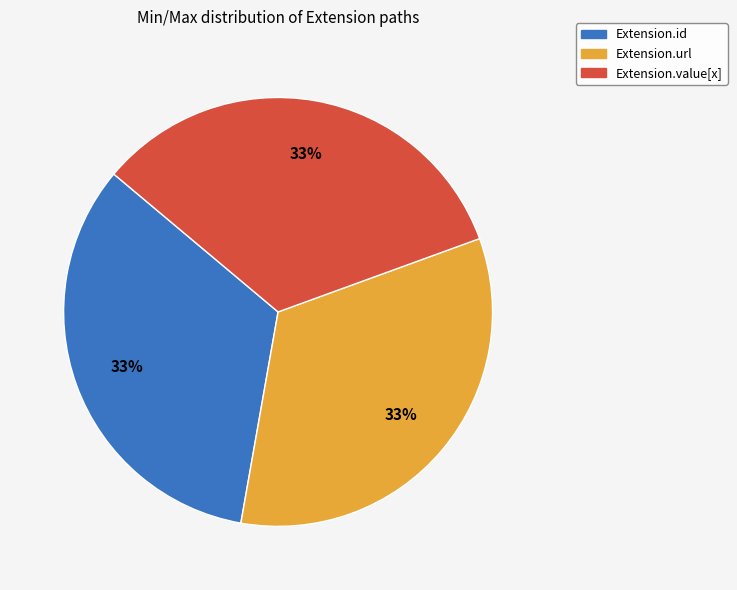

Does any single category account for the majority?

No